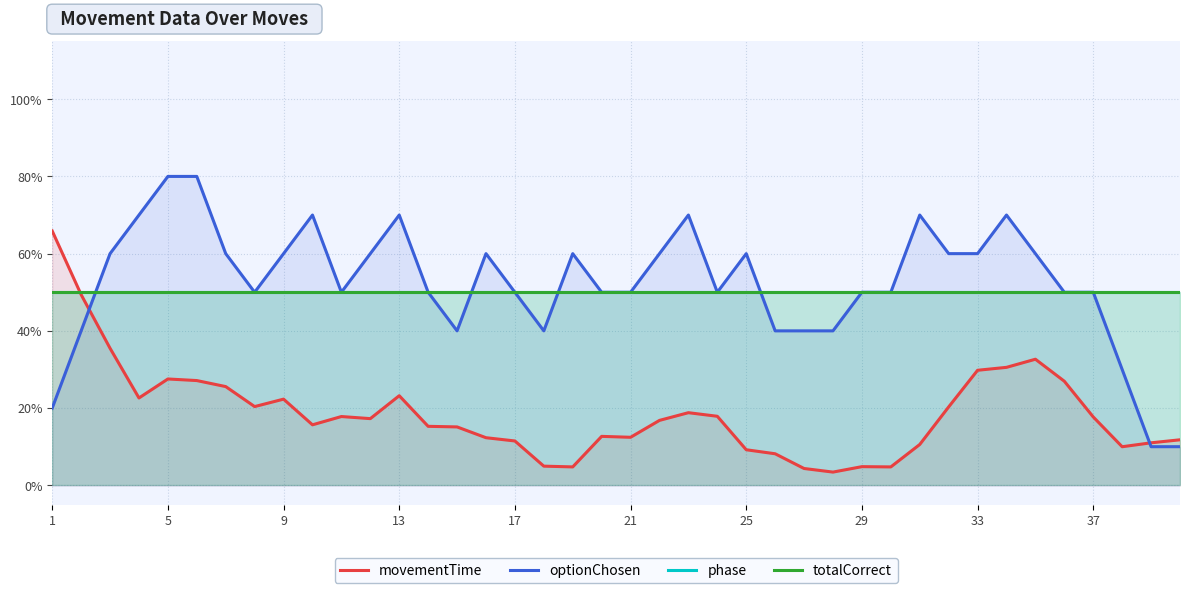

Rank the series by their maximum value, from highest to lowest.

optionChosen, movementTime, phase, totalCorrect